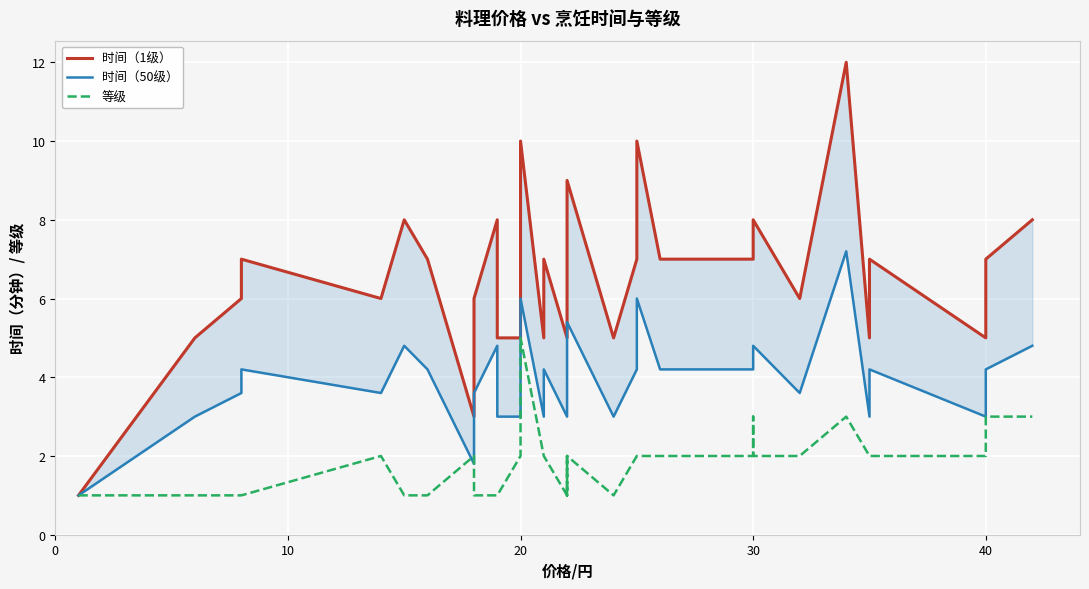

True or false: 时间（1级） and 等级 cross at least once.

False